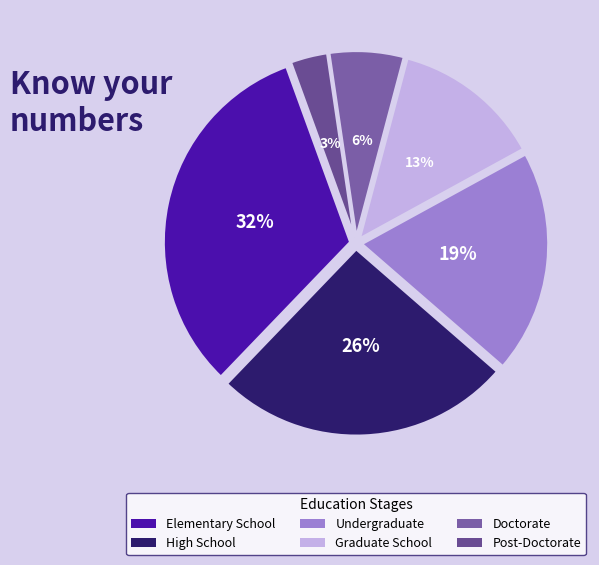

To the nearest percent, what percentage of the pie is Post-Doctorate?

3%